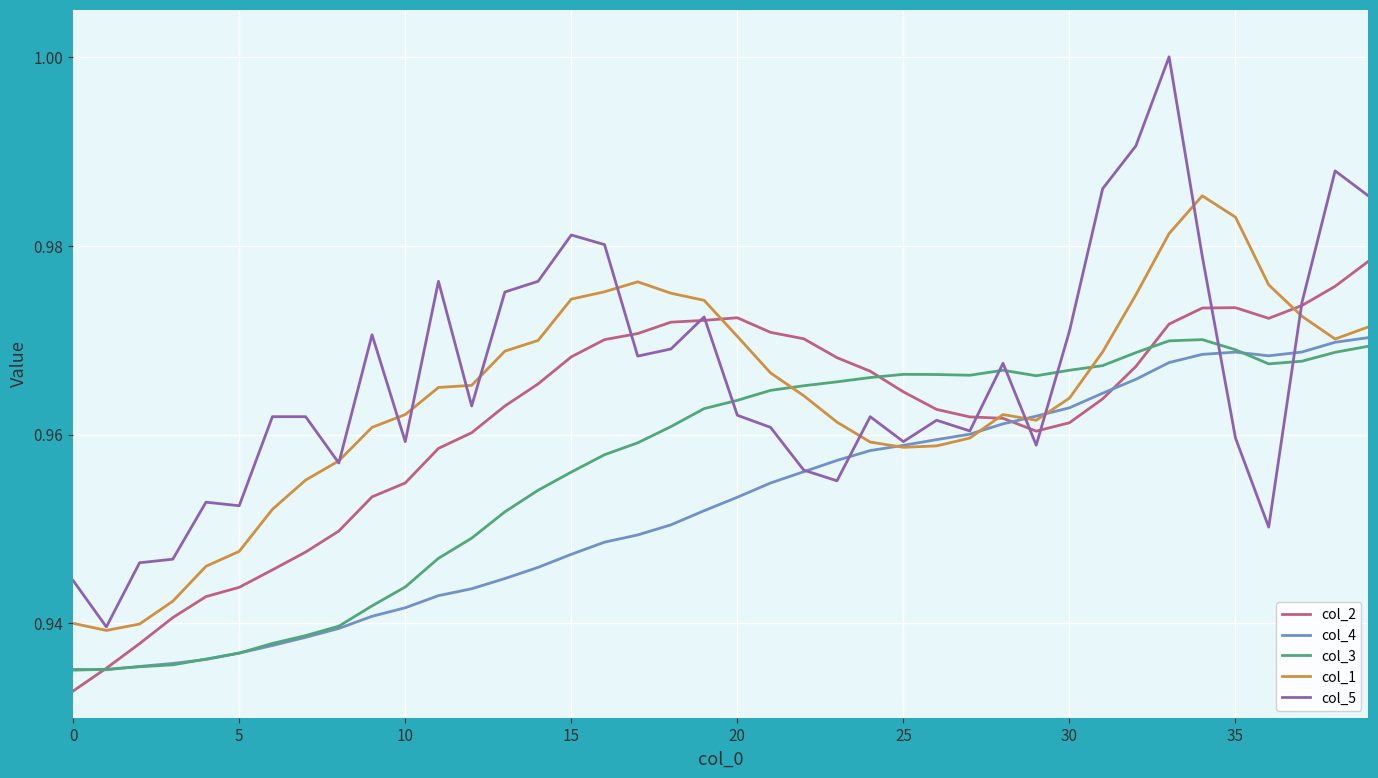

Which series has the widest spread of values?

col_5